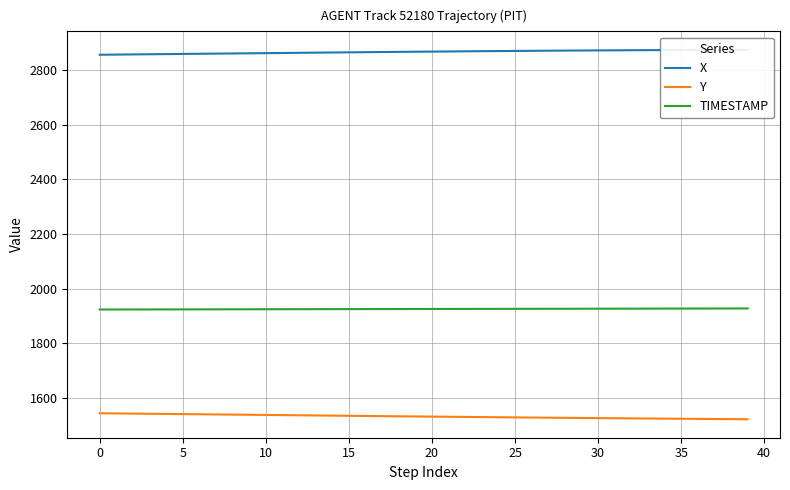

What is the value of the TIMESTAMP point at the 19th from the left?

1925.8